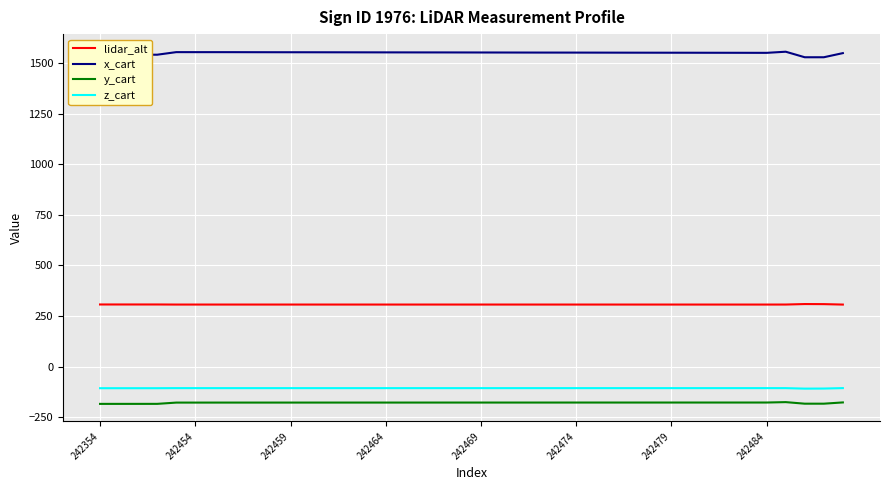

What is the maximum value shown in the chart?

1557.5